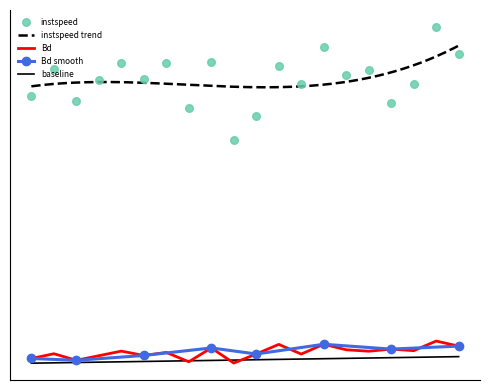

What is the total value across all series at 702.0?

11.6